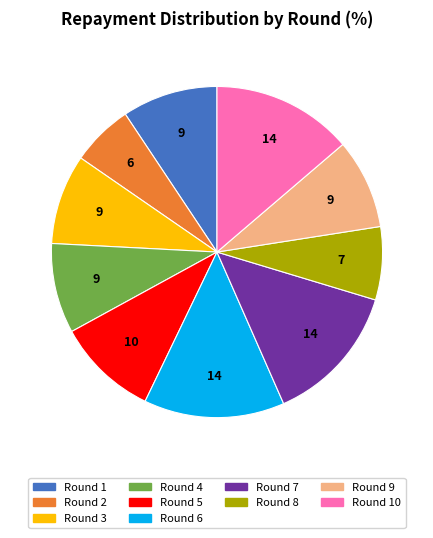

How many slices are in this pie chart?

10